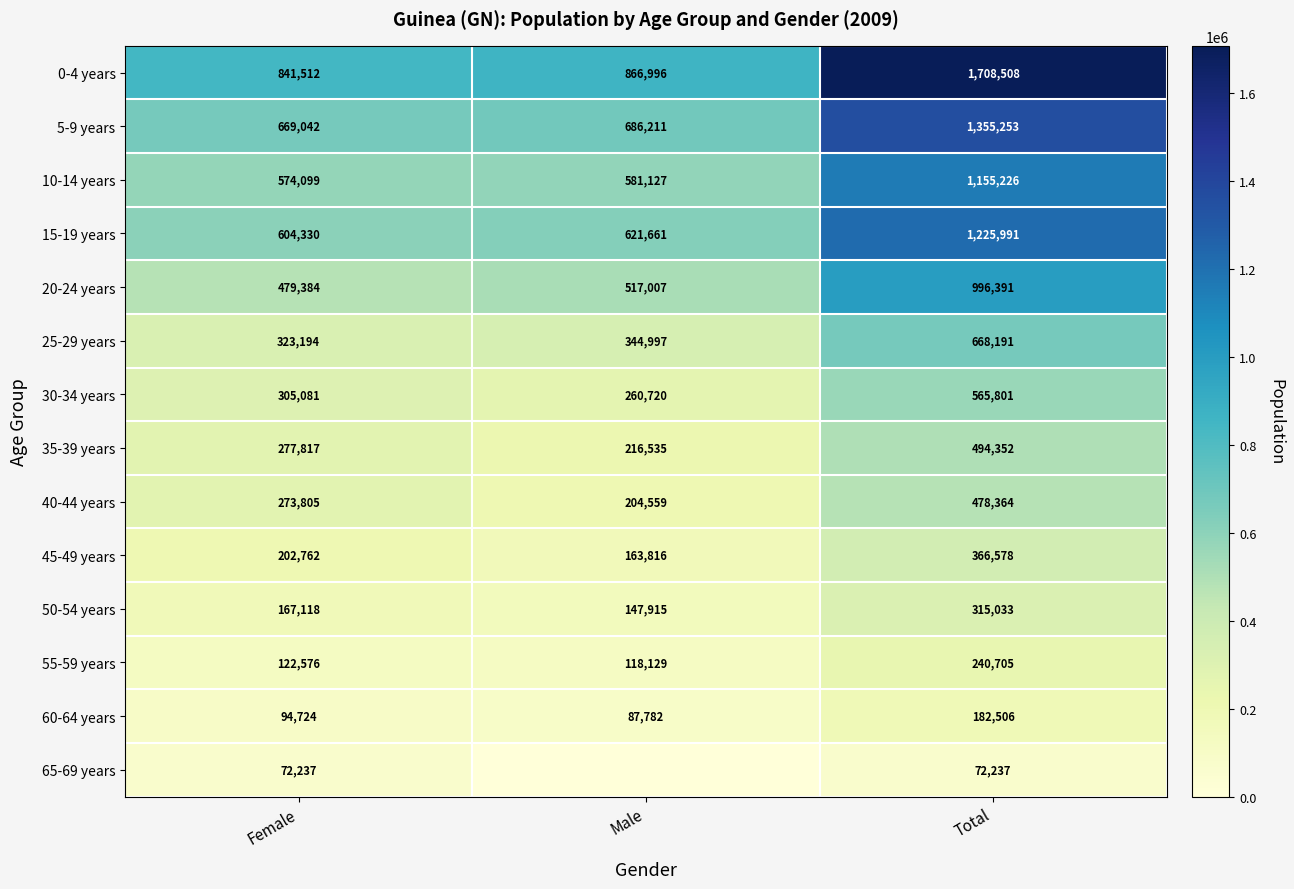

At which category is the sum across all series the highest?

Total